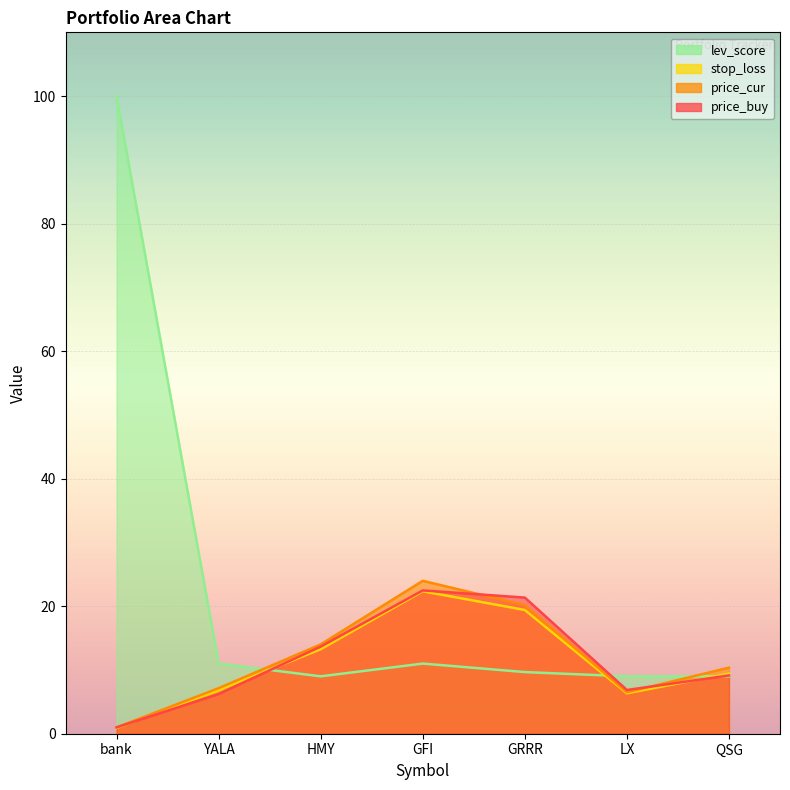

What is the sum of the stop_loss values at HMY and bank?

14.1